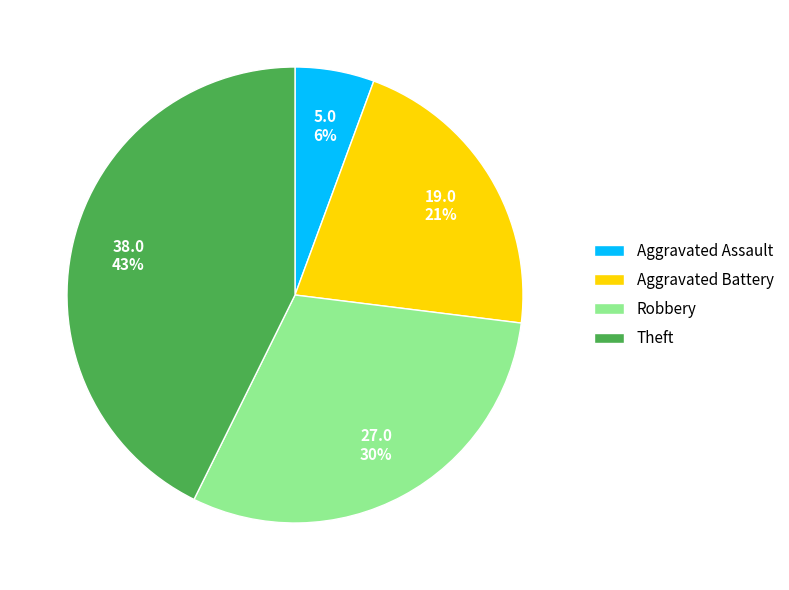

Rank the categories by value from lowest to highest.

Aggravated Assault, Aggravated Battery, Robbery, Theft